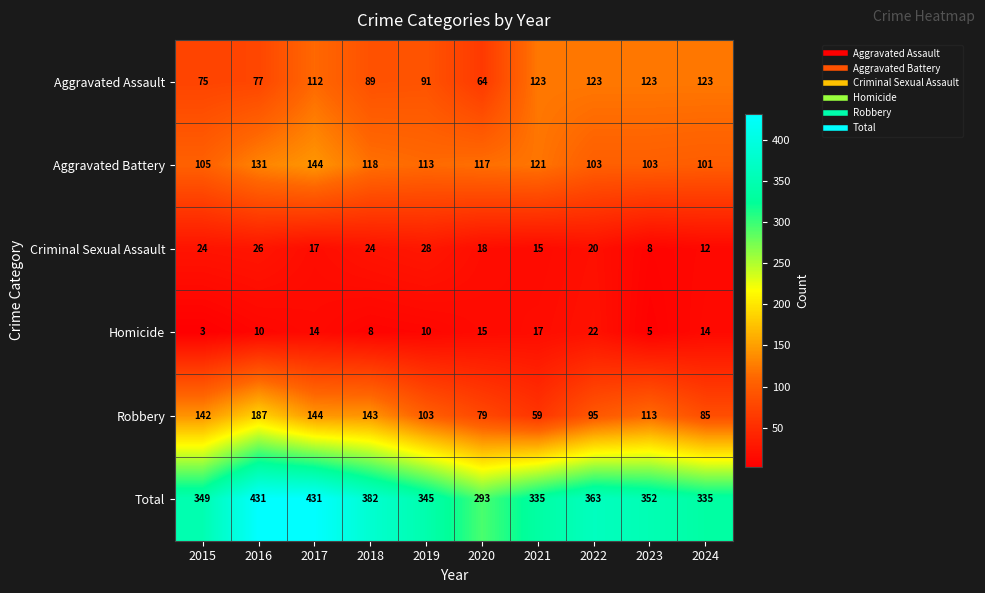

Is it true that Robbery equals 328 at 2016?

False